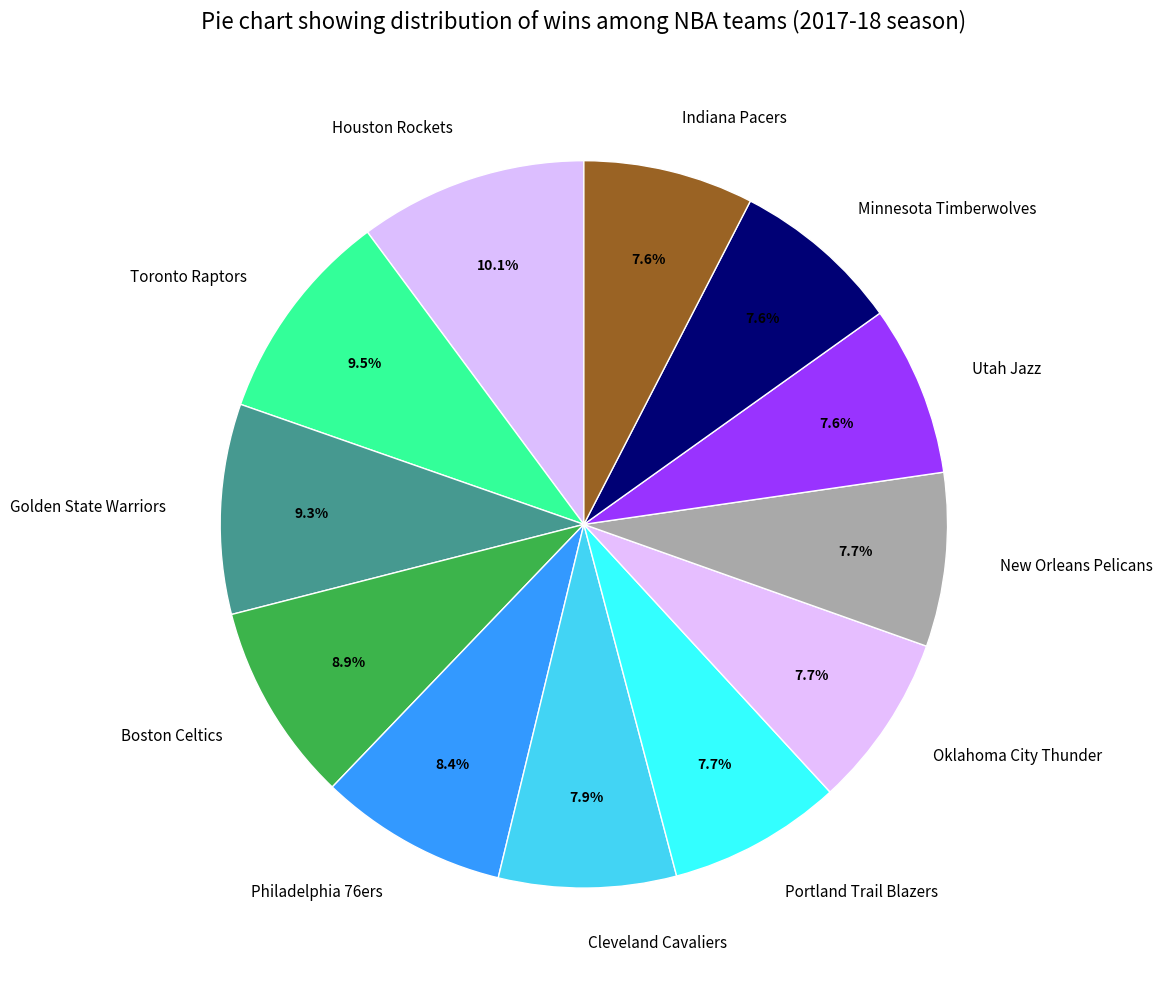

To the nearest percent, what is the average slice percentage?

8%